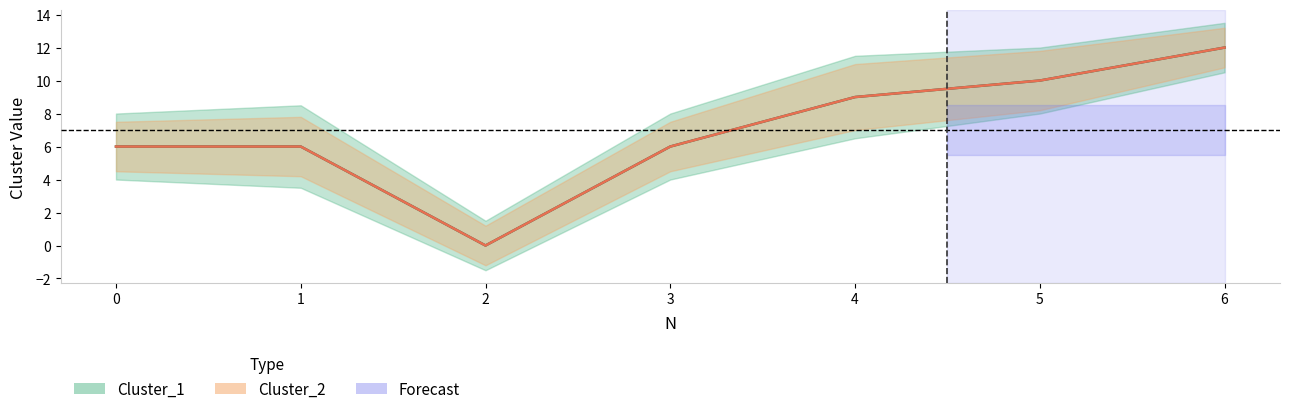

Is the value of Cluster_1 at 2 greater than the value of Cluster_2 at 2?

No